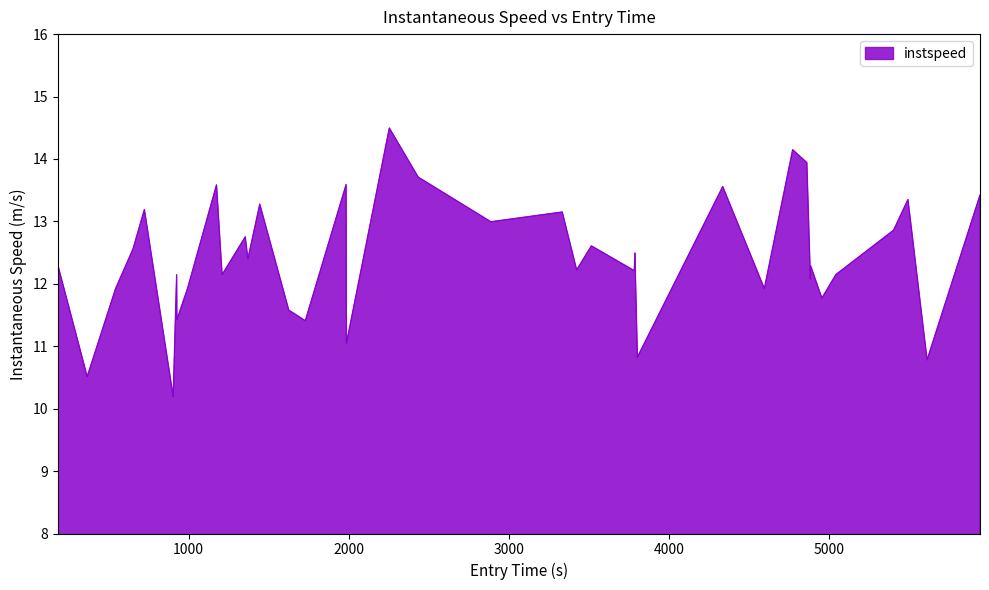

How many lines are shown in the chart?

1